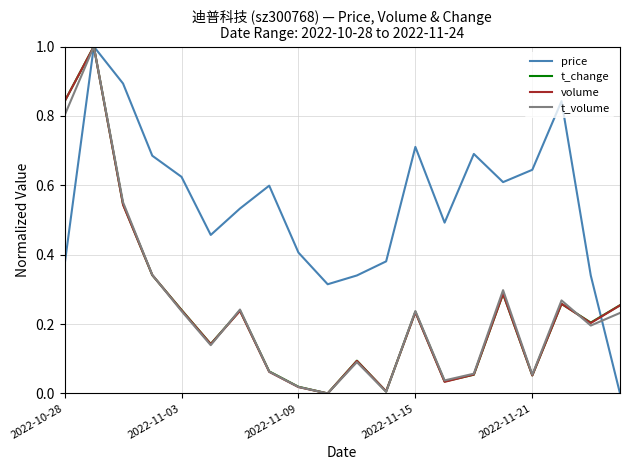

Which series has the largest total across all categories?

price